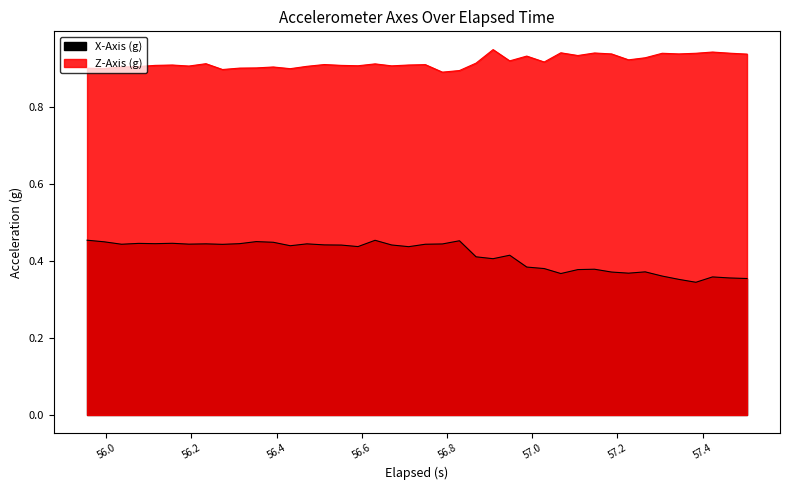

What is the difference between the maximum and minimum values in the Z-Axis (g) series?

0.1